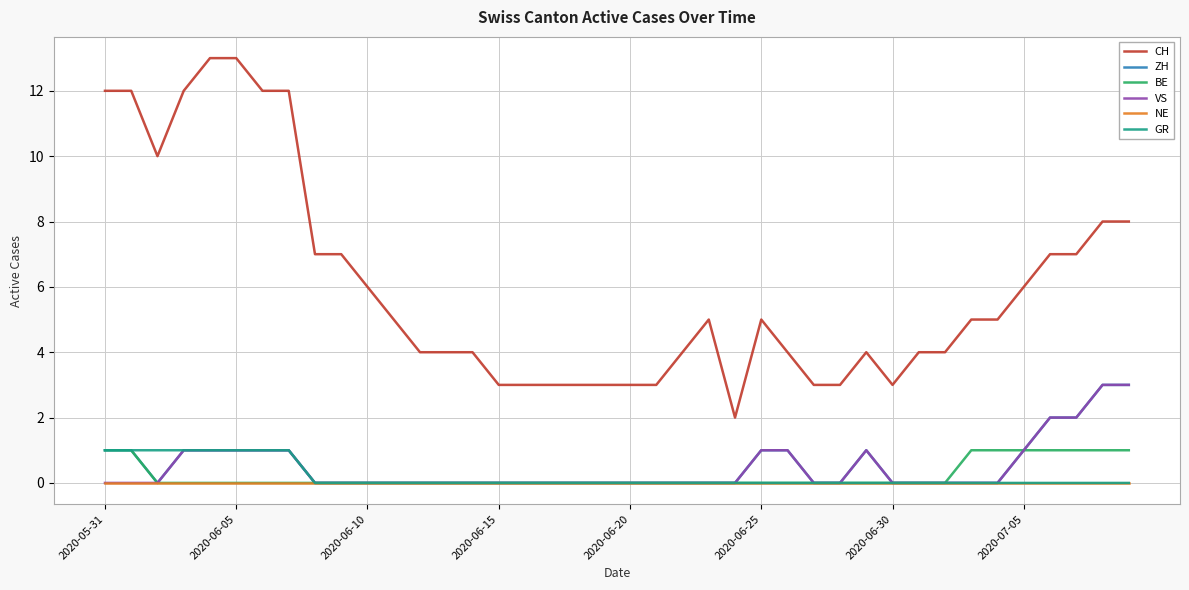

What is the maximum value for CH?

13